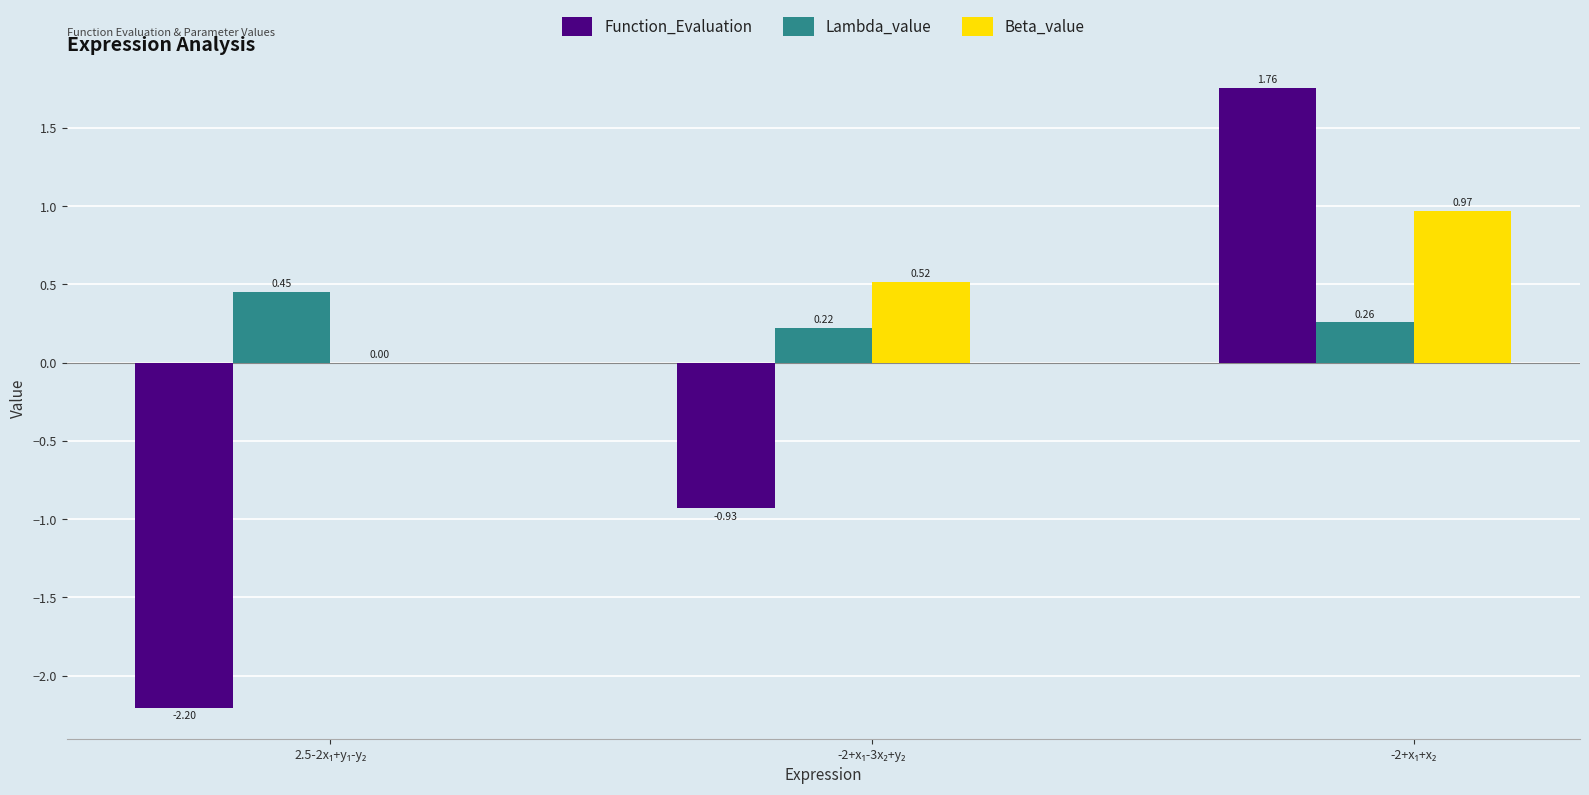

What is the sum of all Beta_value values?

1.5